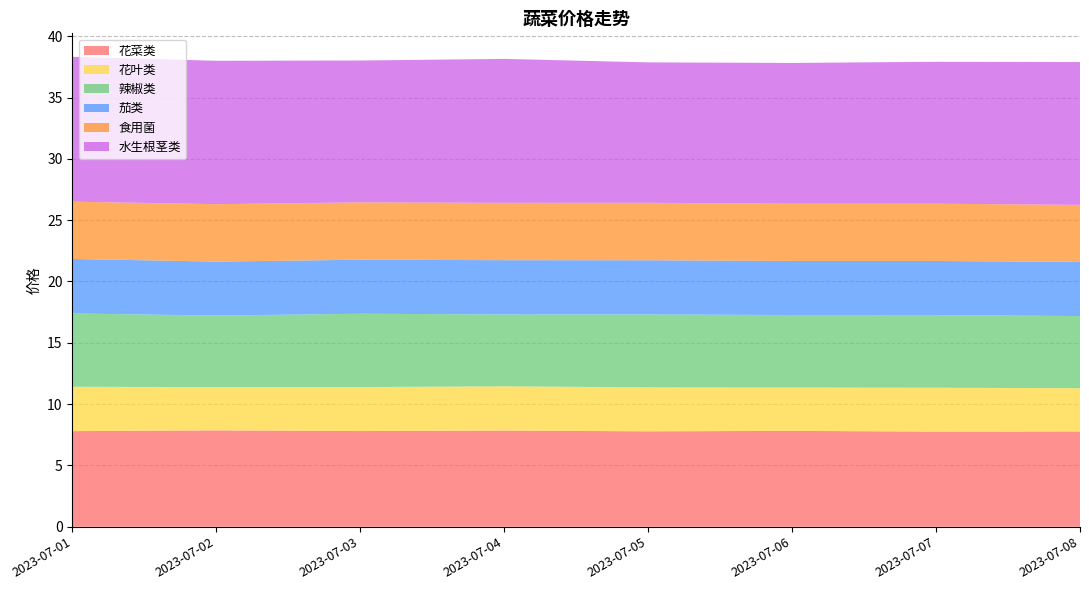

At which category is the sum across all series the highest?

2023-07-01